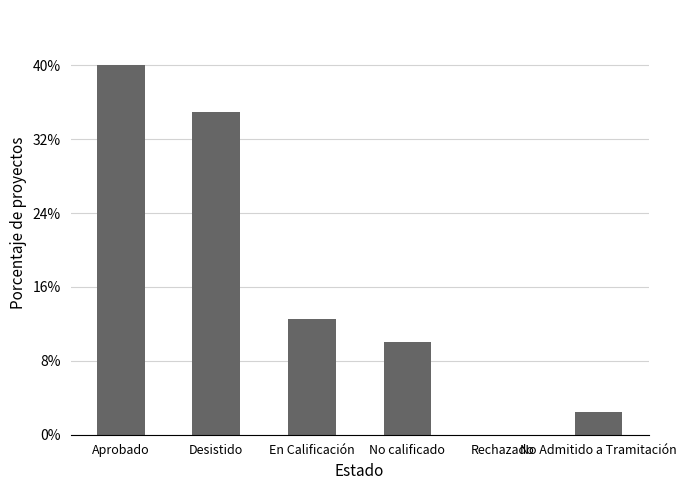

What is the ratio of the value at No calificado to the value at Aprobado?

0.2